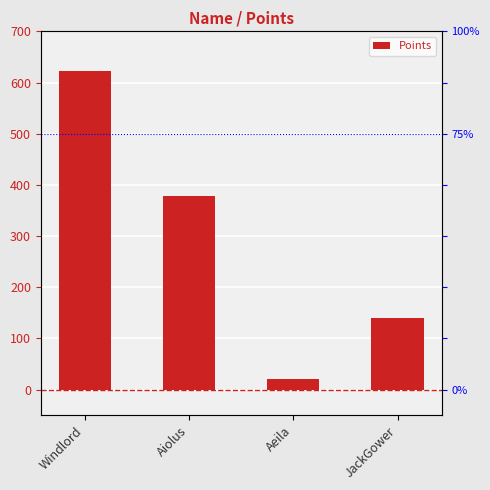

What value does the data have at Aiolus, to the nearest 100?

400